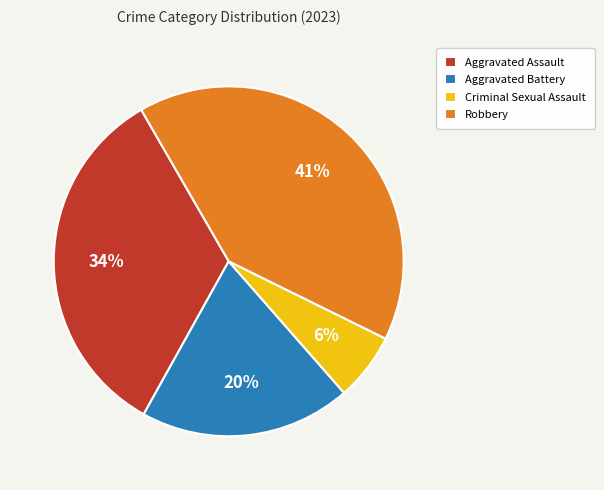

Combined, do Aggravated Assault and Aggravated Battery account for over 50%?

Yes